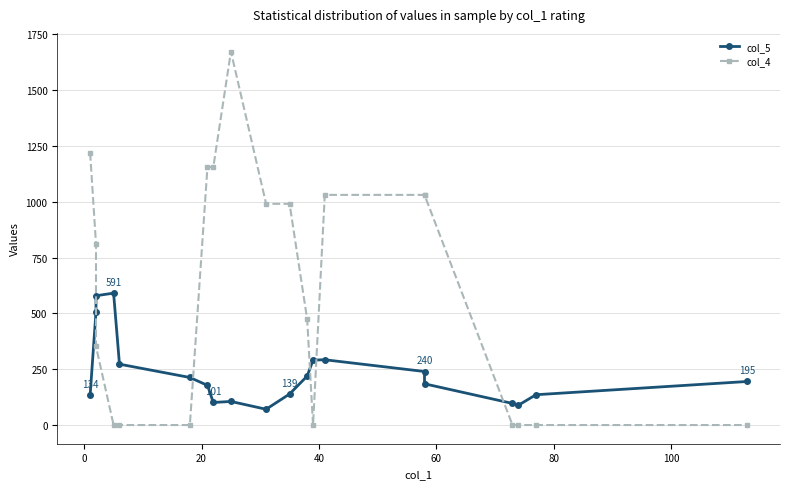

Is the value of col_5 at 80 greater than the value of col_4 at −20?

No